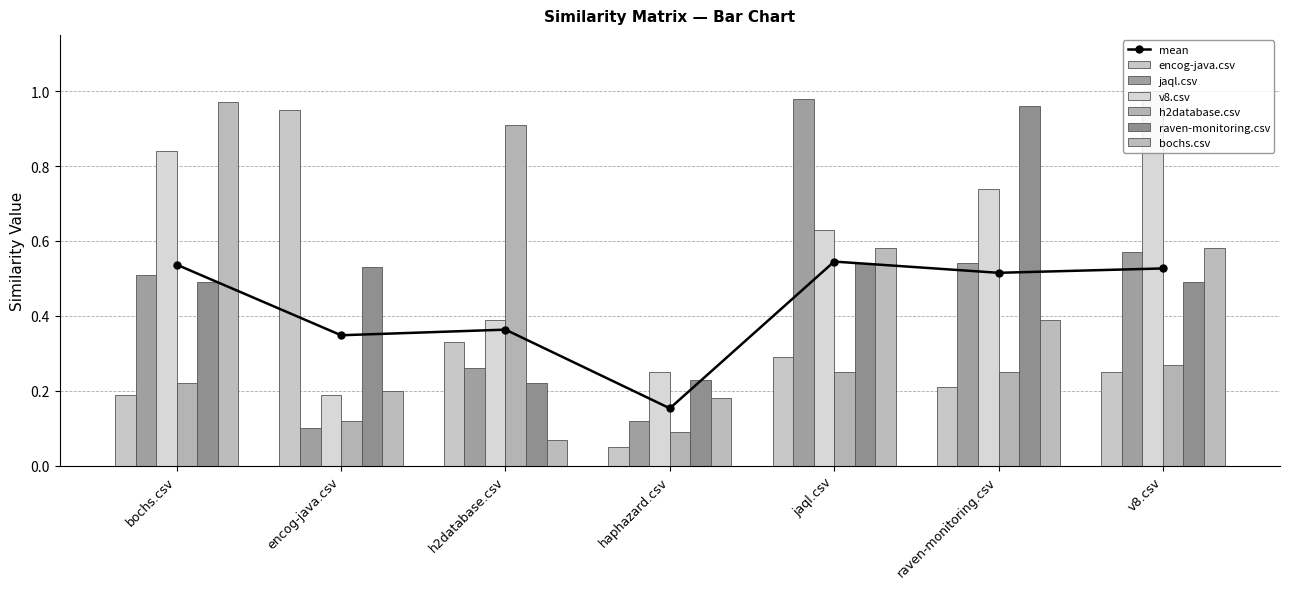

True or false: bochs.csv has a value of 0.1 at h2database.csv.

False